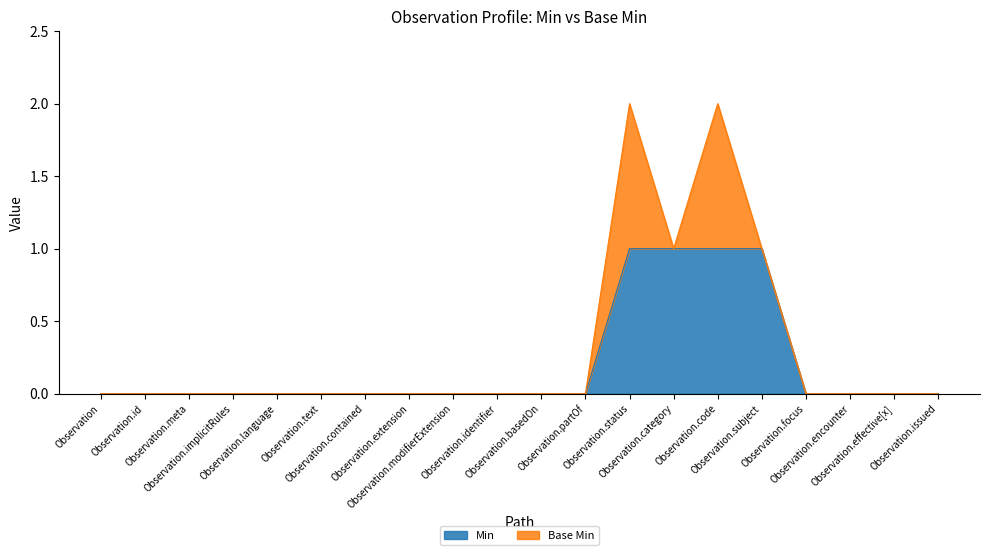

List the labels in order of value, largest first.

Observation.status, Observation.category, Observation.code, Observation.subject, Observation, Observation.id, Observation.meta, Observation.implicitRules, Observation.language, Observation.text, Observation.contained, Observation.extension, Observation.modifierExtension, Observation.identifier, Observation.basedOn, Observation.partOf, Observation.focus, Observation.encounter, Observation.effective[x], Observation.issued